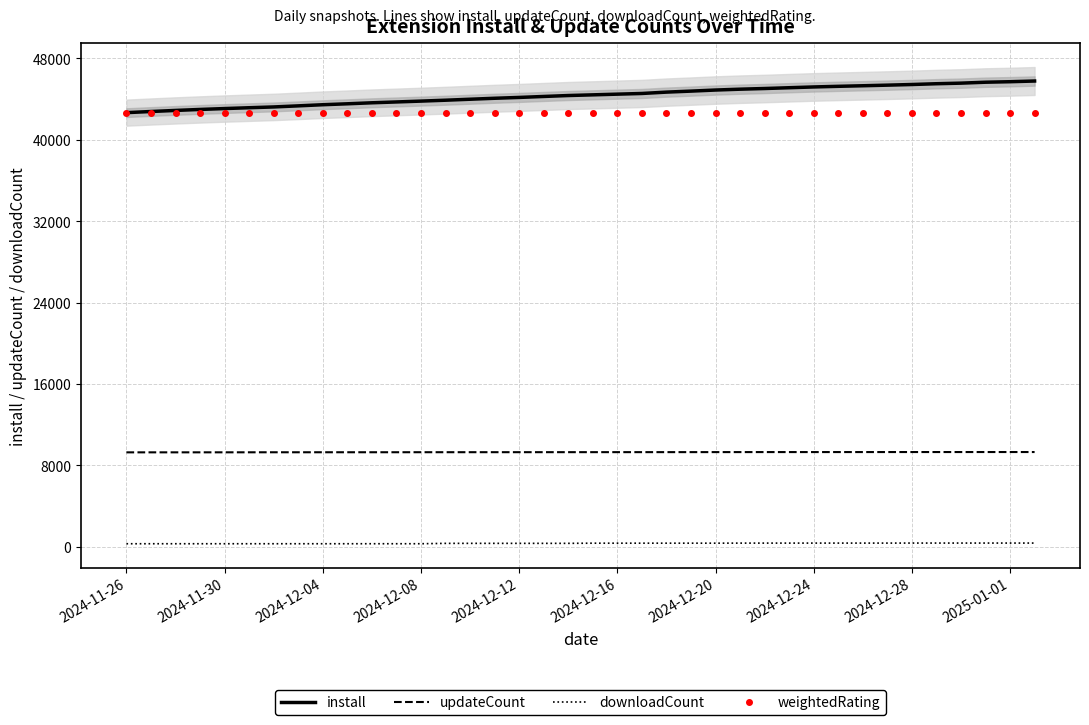

Rank the series by their maximum value, from highest to lowest.

install, weightedRating, updateCount, downloadCount